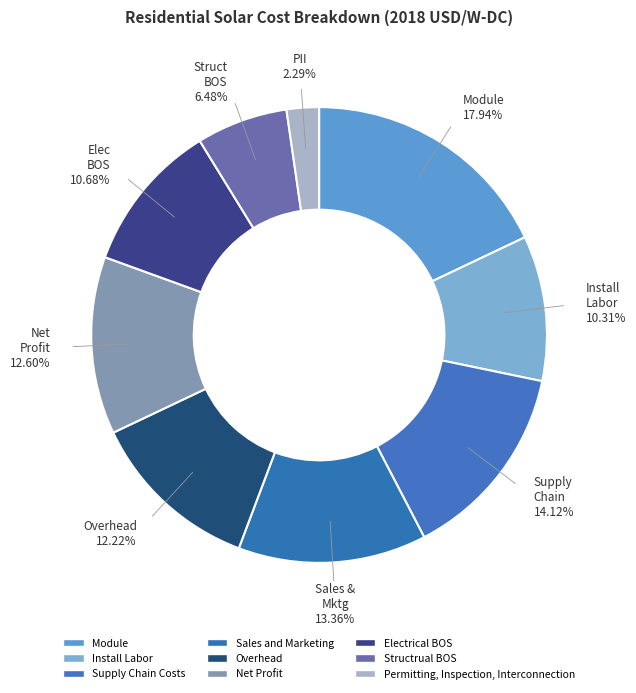

What is the largest slice in the pie chart?

Module